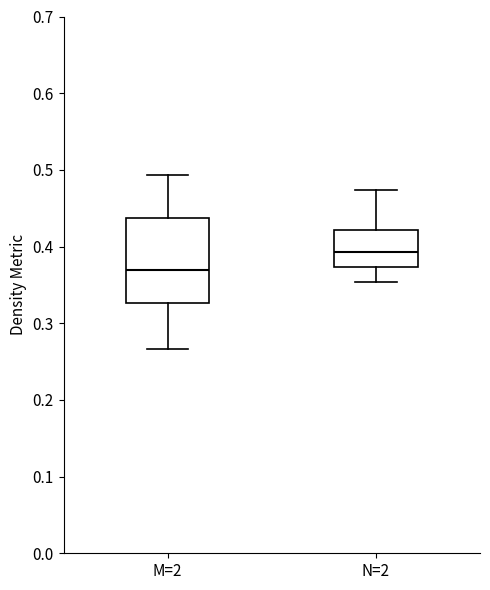

Where does the lower whisker of the box for M=2 end on the y-axis? The values are not printed on the chart, so give them approximately, as read against the axis.

0.27